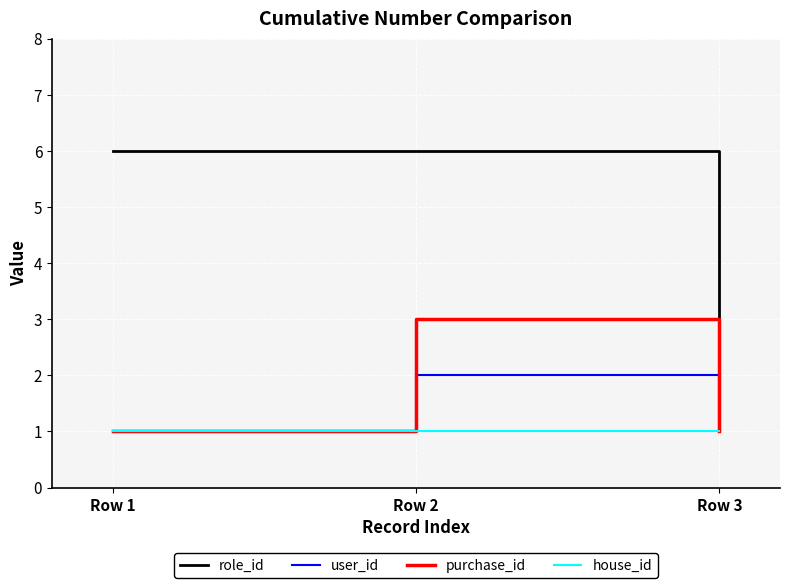

What is the maximum value for role_id?

6